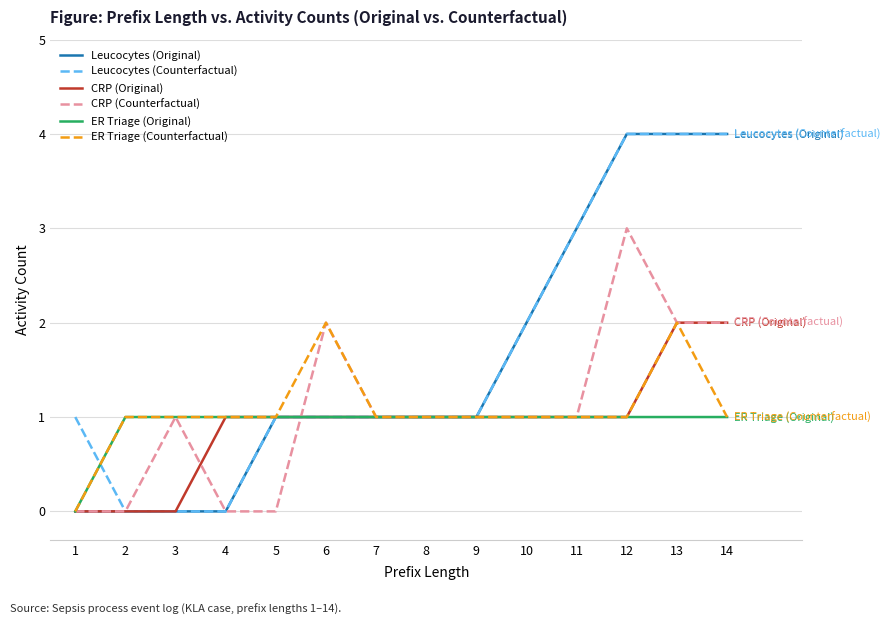

True or false: Leucocytes (Original) has a value of 0 at 7.

False